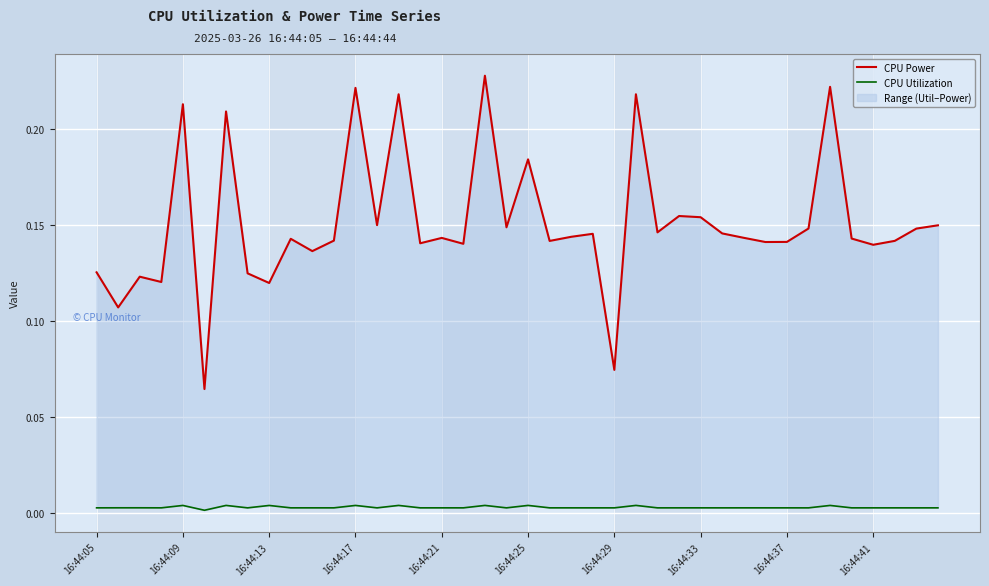

The CPU Utilization series shows 0.0 at 21. True or false?

False